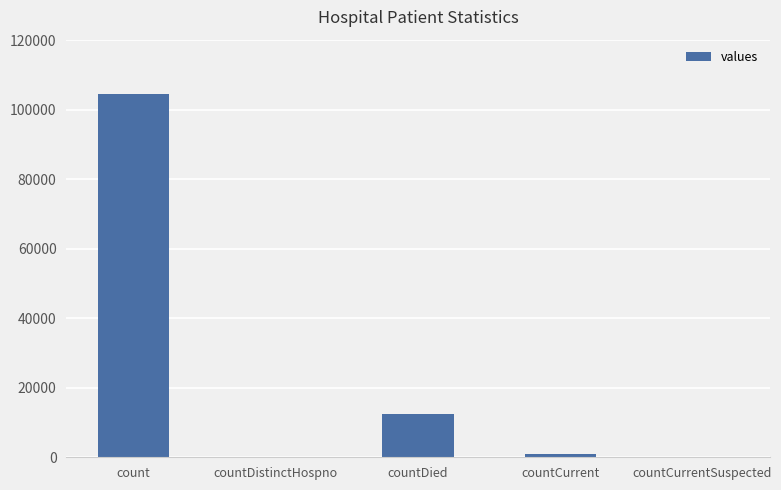

Which has a higher value, count or countCurrentSuspected?

count